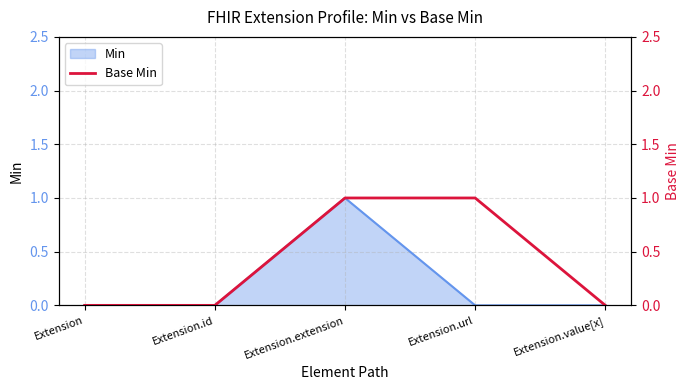

Reading left to right, what are all the values shown in this chart?

Extension=0	Extension.id=0	Extension.extension=1	Extension.url=1	Extension.value[x]=0